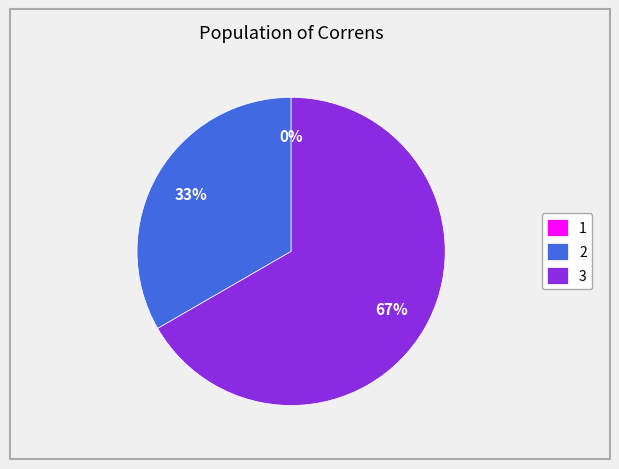

Which category accounts for the majority?

3